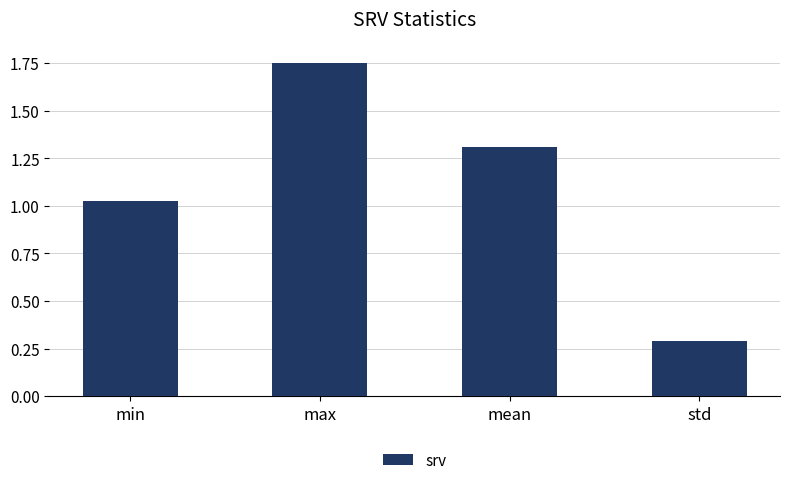

What is the change in value from max to std?

-1.5